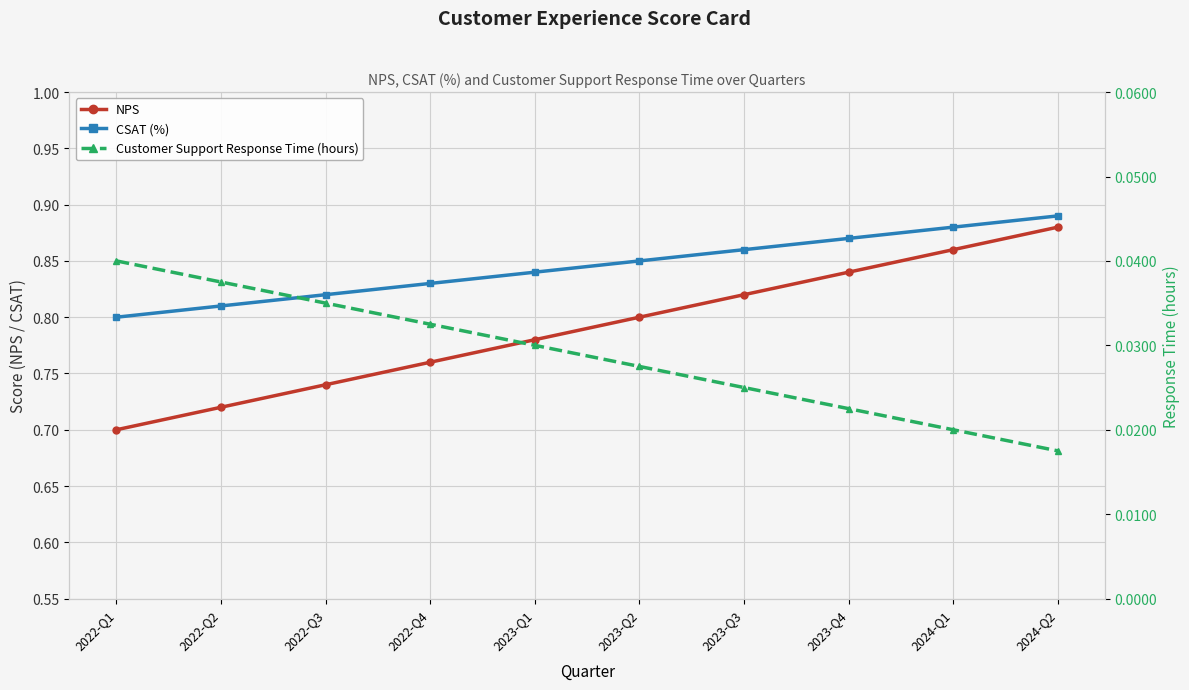

What is the sum of all NPS values?

7.9